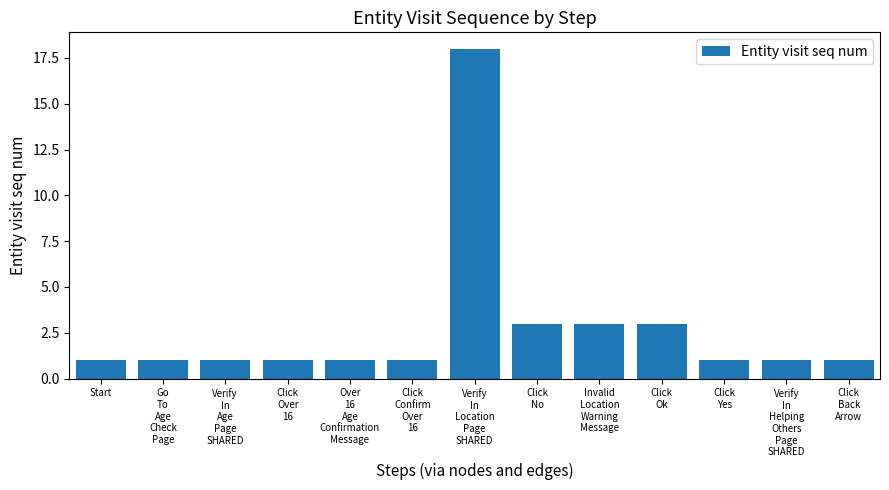

Reading left to right, transcribe all the data shown in this chart.

Start=1	Go
To
Age
Check
Page=1	Verify
In
Age
Page
SHARED=1	Click
Over
16=1	Over
16
Age
Confirmation
Message=1	Click
Confirm
Over
16=1	Verify
In
Location
Page
SHARED=18	Click
No=3	Invalid
Location
Warning
Message=3	Click
Ok=3	Click
Yes=1	Verify
In
Helping
Others
Page
SHARED=1	Click
Back
Arrow=1